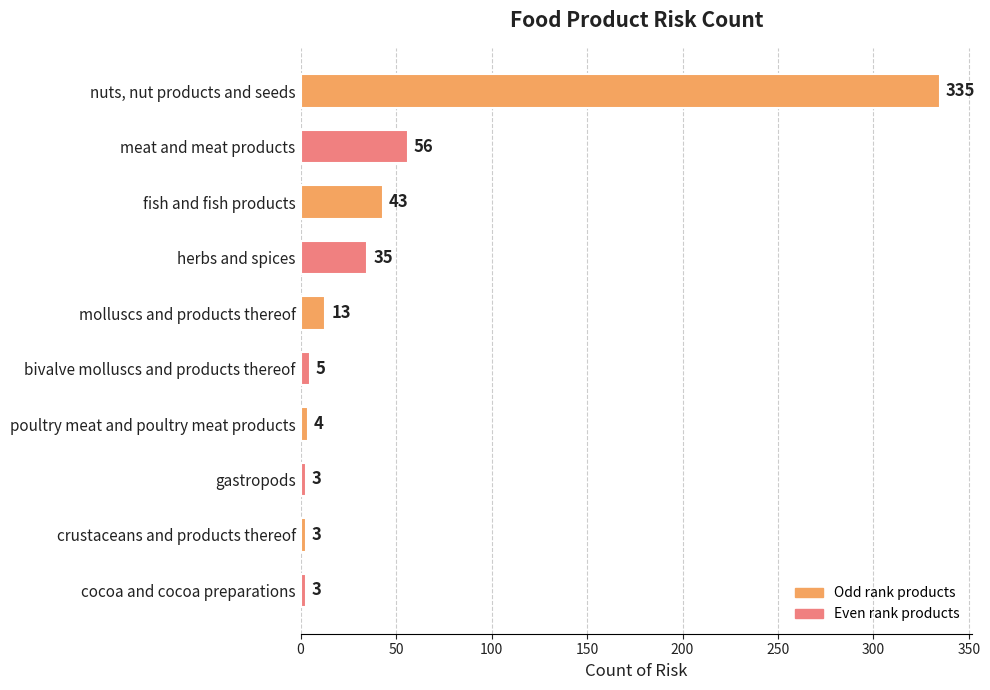

Reading top to bottom, transcribe all the data shown in this chart.

nuts, nut products and seeds=335	meat and meat products=56	fish and fish products=43	herbs and spices=35	molluscs and products thereof=13	bivalve molluscs and products thereof=5	poultry meat and poultry meat products=4	gastropods=3	crustaceans and products thereof=3	cocoa and cocoa preparations=3